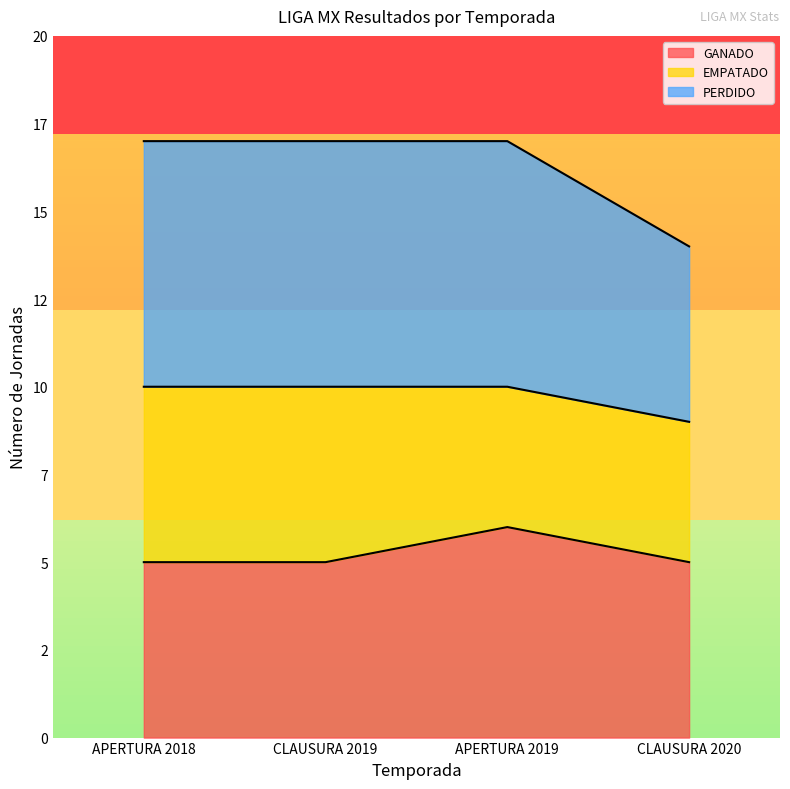

Does the chart display data point markers on the line(s)?

No